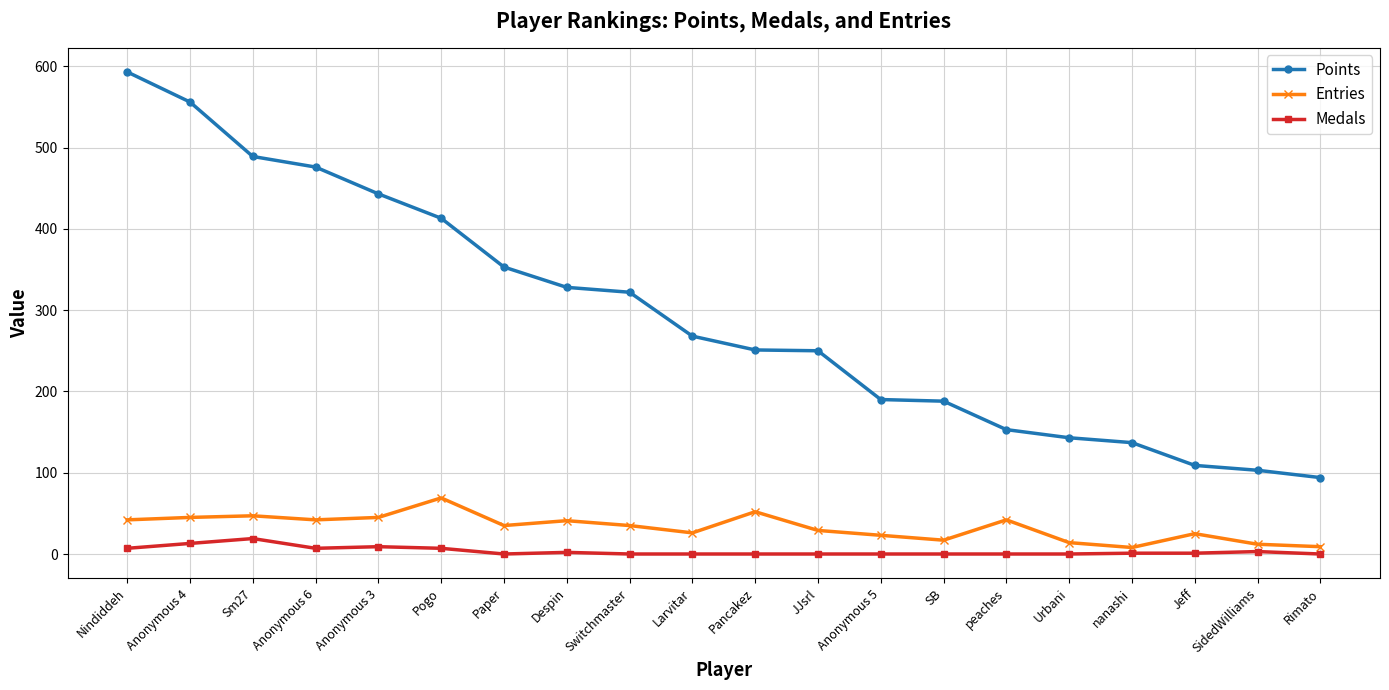

What is the label of the 10th point from the right?

Pancakez